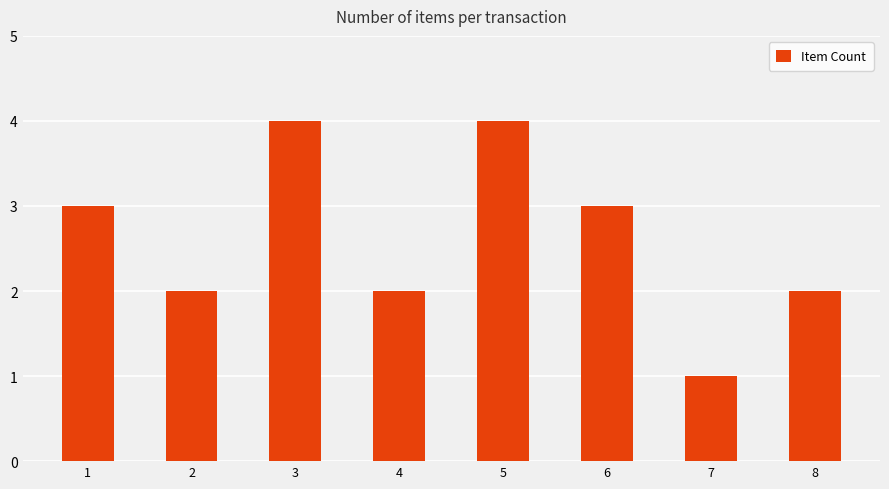

The value at 8 is 3. True or false?

False